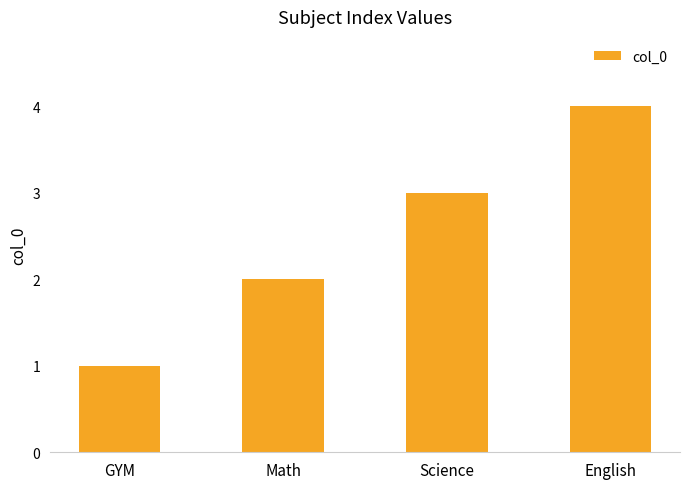

At which label is the value closest to 2?

Math